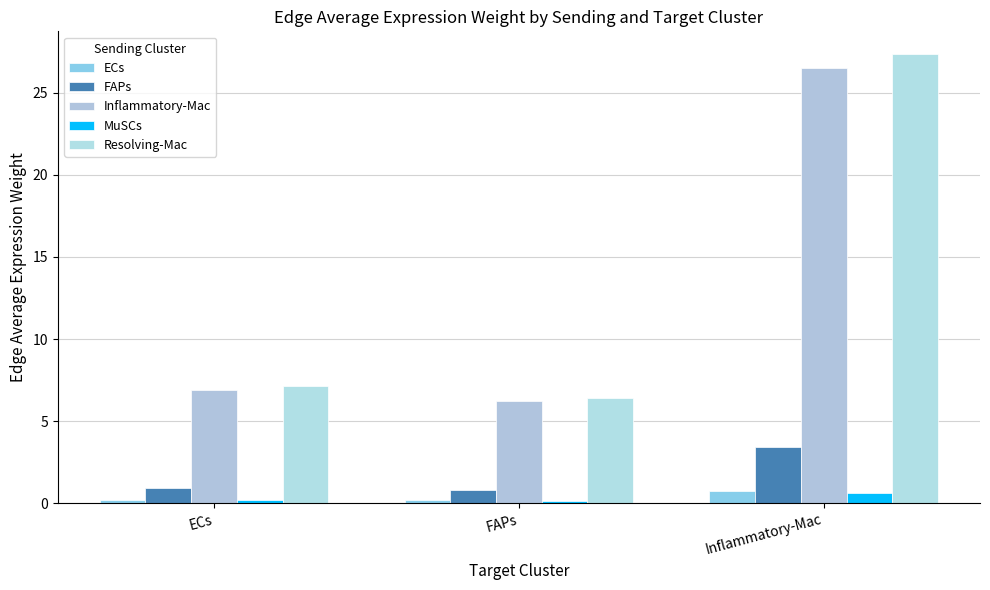

Which label corresponds to the smallest value in the chart?

FAPs